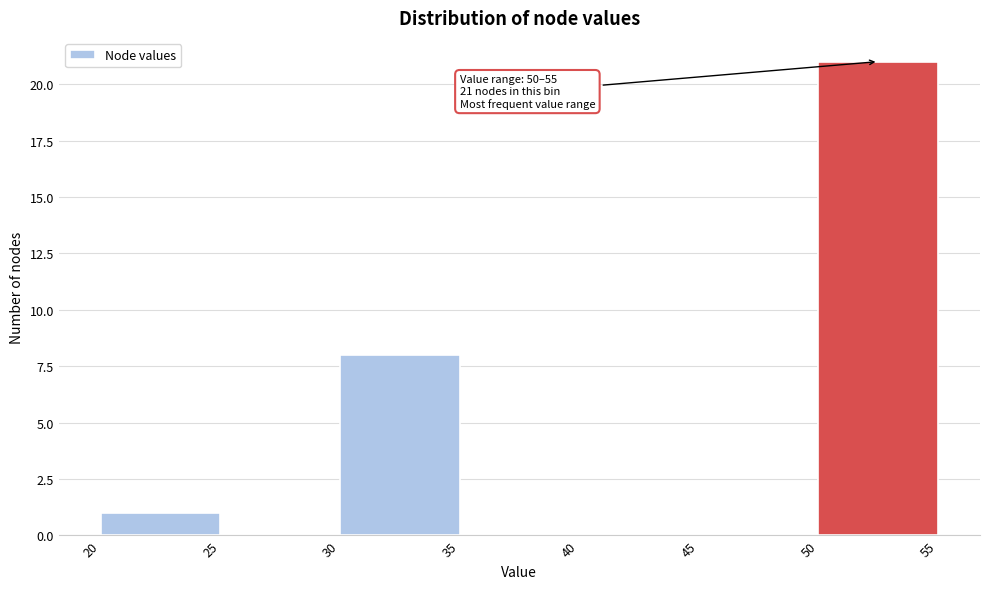

Which range on the x-axis has the tallest bar?

50 to 55